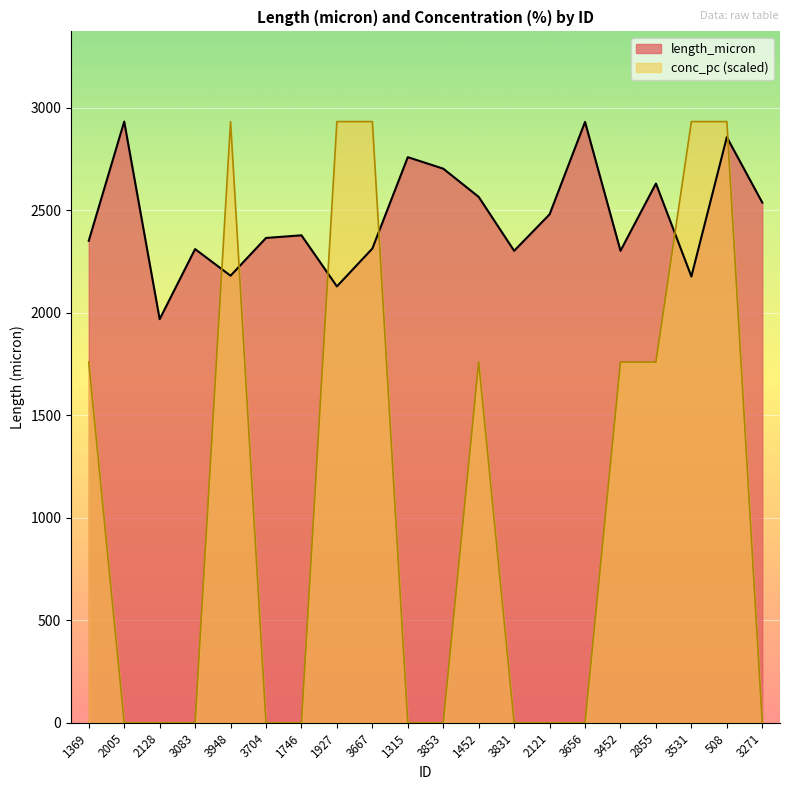

How many positive values does the conc_pc series have?

9